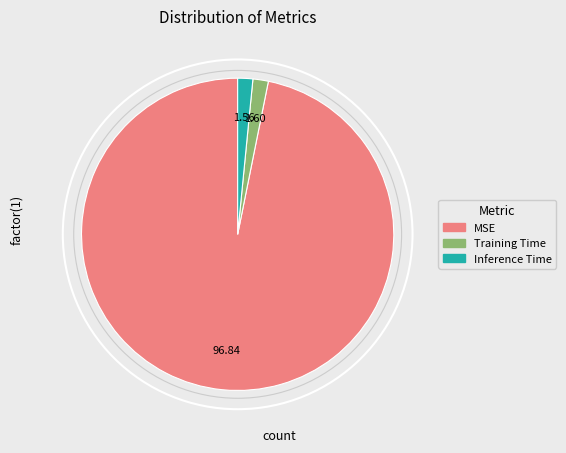

Between MSE and Training Time, which is larger?

MSE